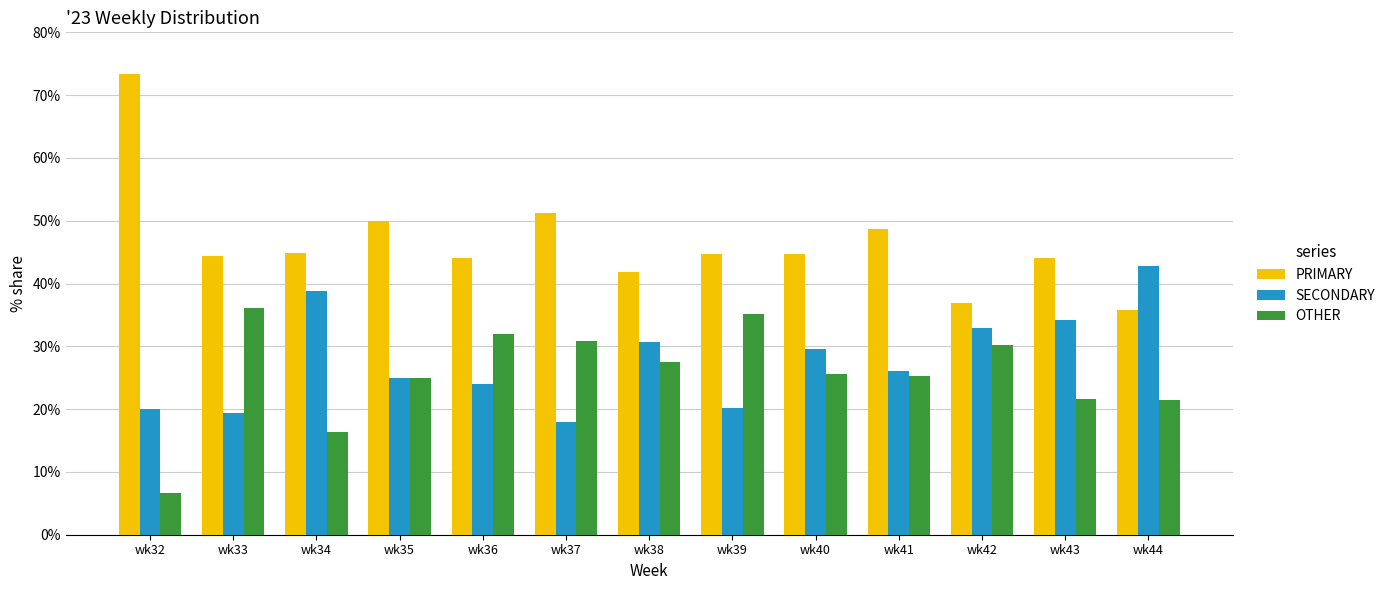

How many series are shown in this chart?

3